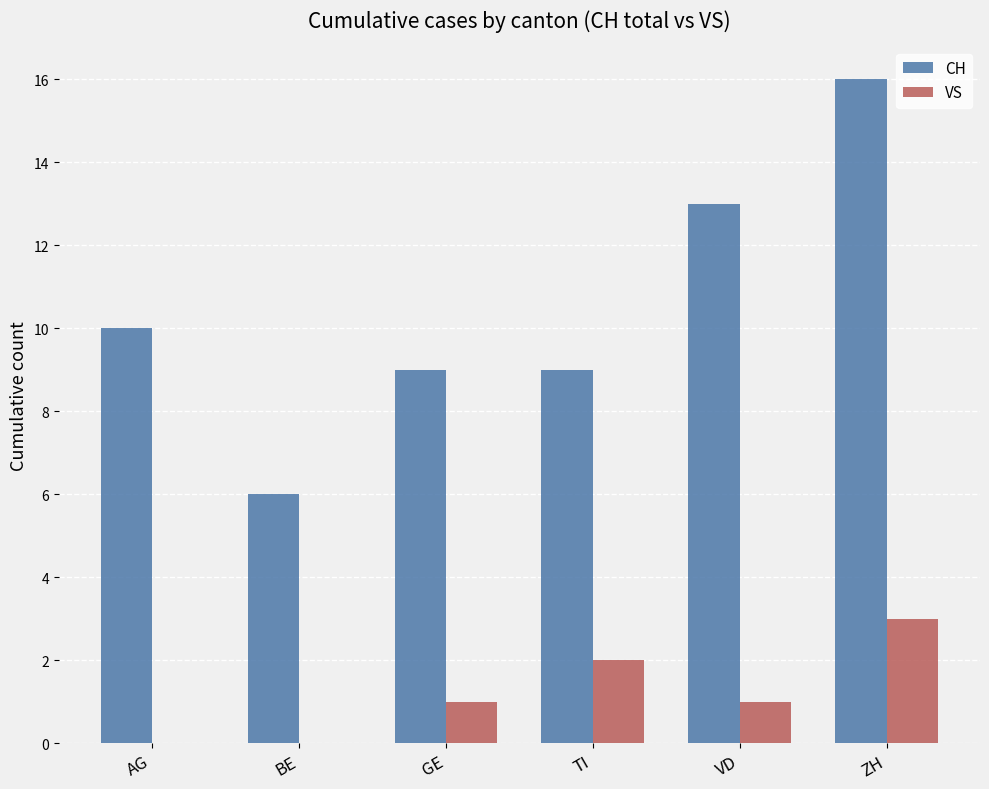

Is it true that CH equals 9 at TI?

True